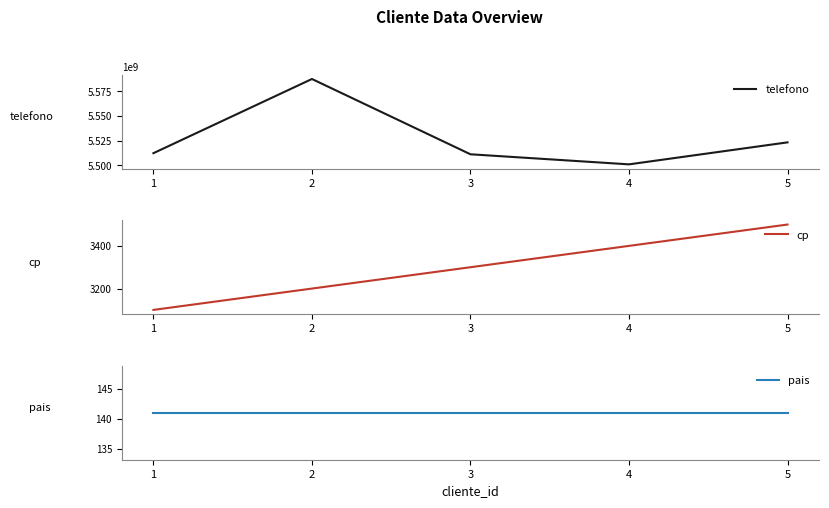

What is the sum of all telefono values?

27635546334